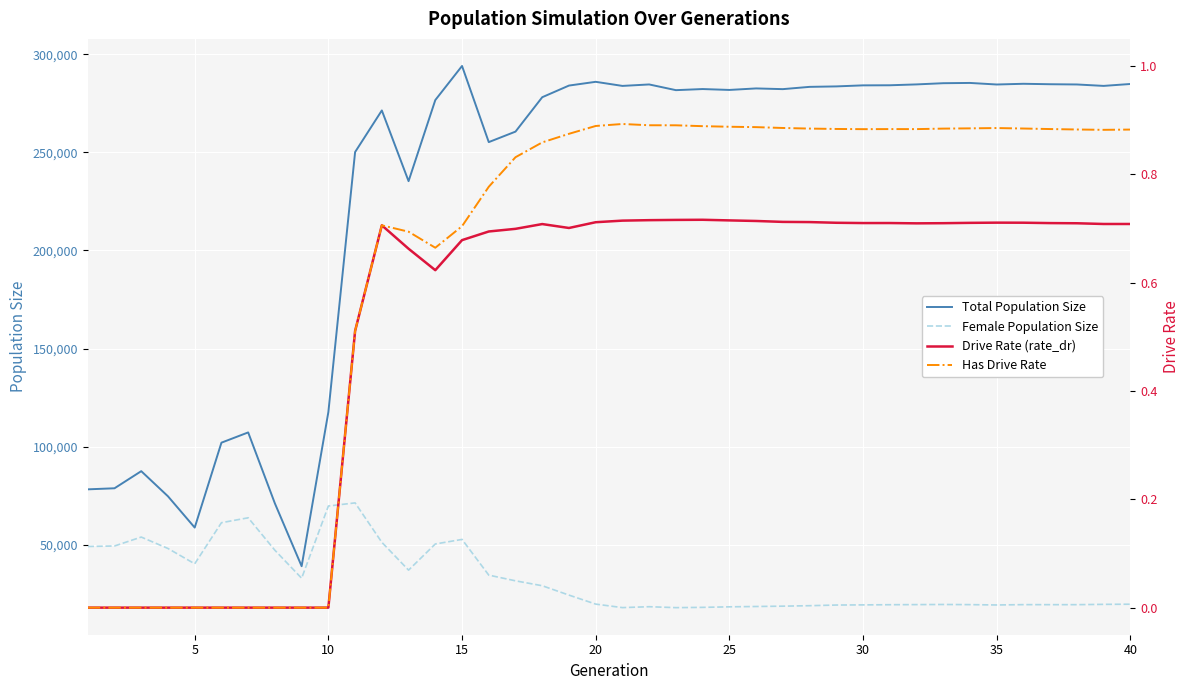

True or false: Female Population Size and Total Population Size intersect in this chart.

False